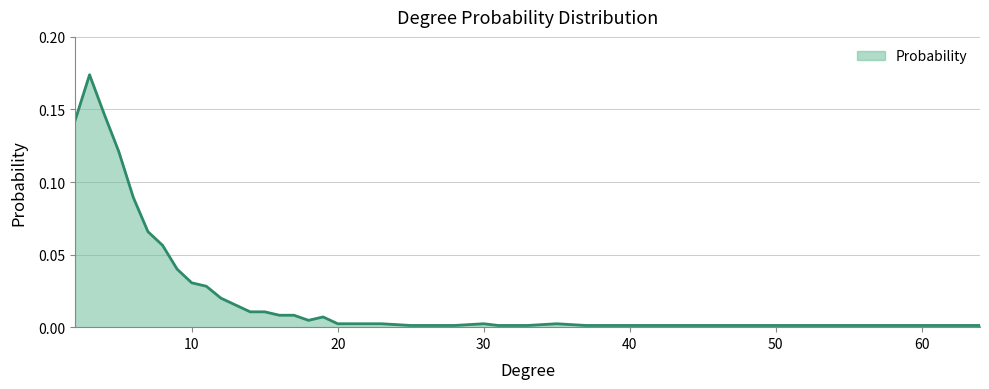

How many lines are shown in the chart?

1